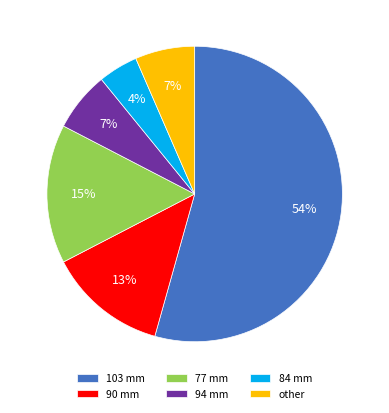

Is 94 mm the majority of the pie?

No